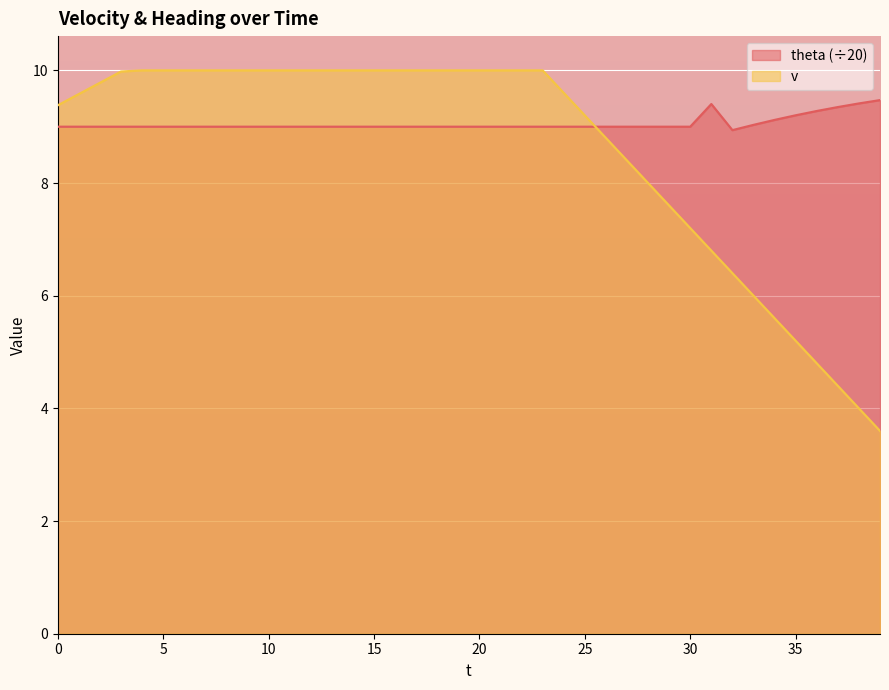

List the series in order of their peak value, lowest first.

theta (÷20), v